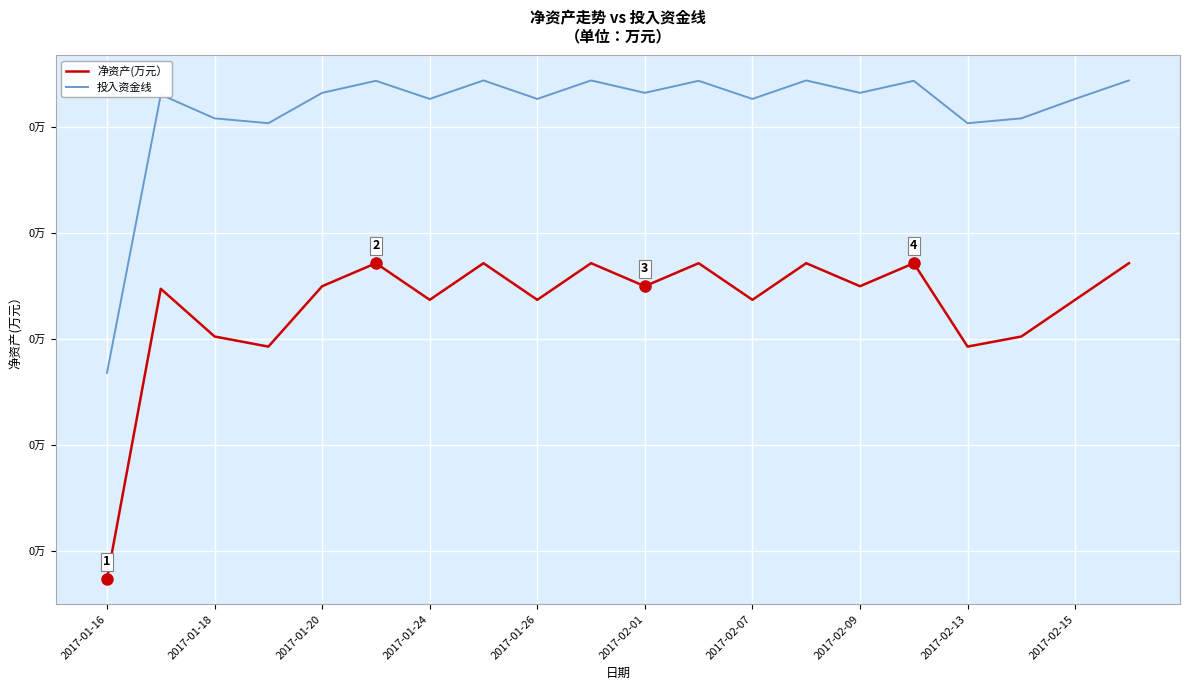

Does the chart display data point markers on the line(s)?

No